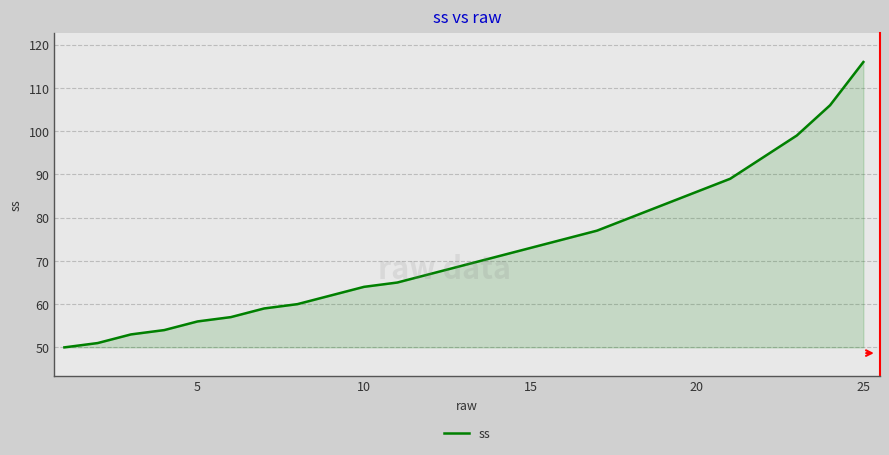

What is the difference between the maximum and minimum values?

66